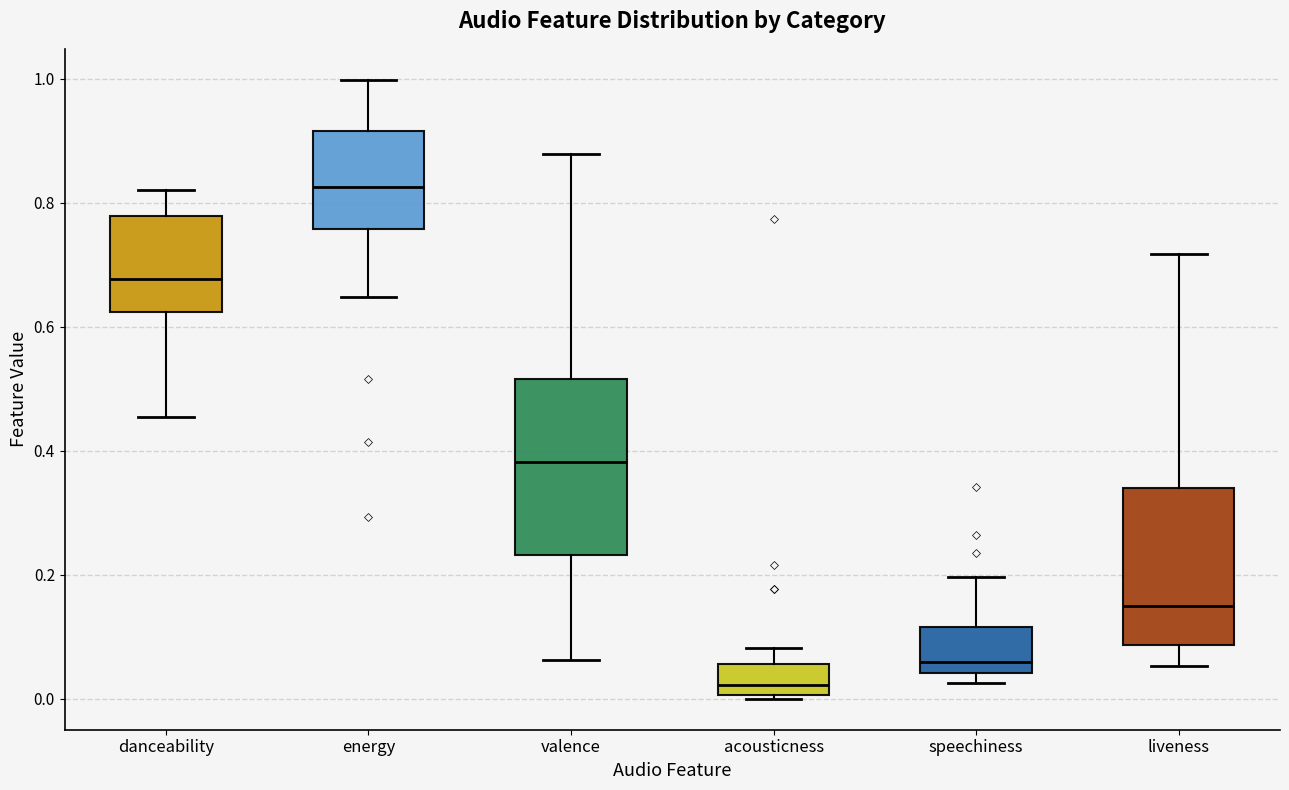

Reading left to right, read every box against the y-axis: the position of its median line, the range the box covers, and the ends of its whiskers. The values are not printed on the chart, so give them approximately, as read against the axis.

danceability: median 0.68, box 0.62 to 0.78, whiskers 0.46 to 0.82
energy: median 0.82, box 0.76 to 0.92, whiskers 0.64 to 1.00
valence: median 0.38, box 0.24 to 0.52, whiskers 0.06 to 0.88
acousticness: median 0.02, box 0.00 to 0.06, whiskers 0.00 to 0.08
speechiness: median 0.06, box 0.04 to 0.12, whiskers 0.02 to 0.20
liveness: median 0.14, box 0.08 to 0.34, whiskers 0.06 to 0.72